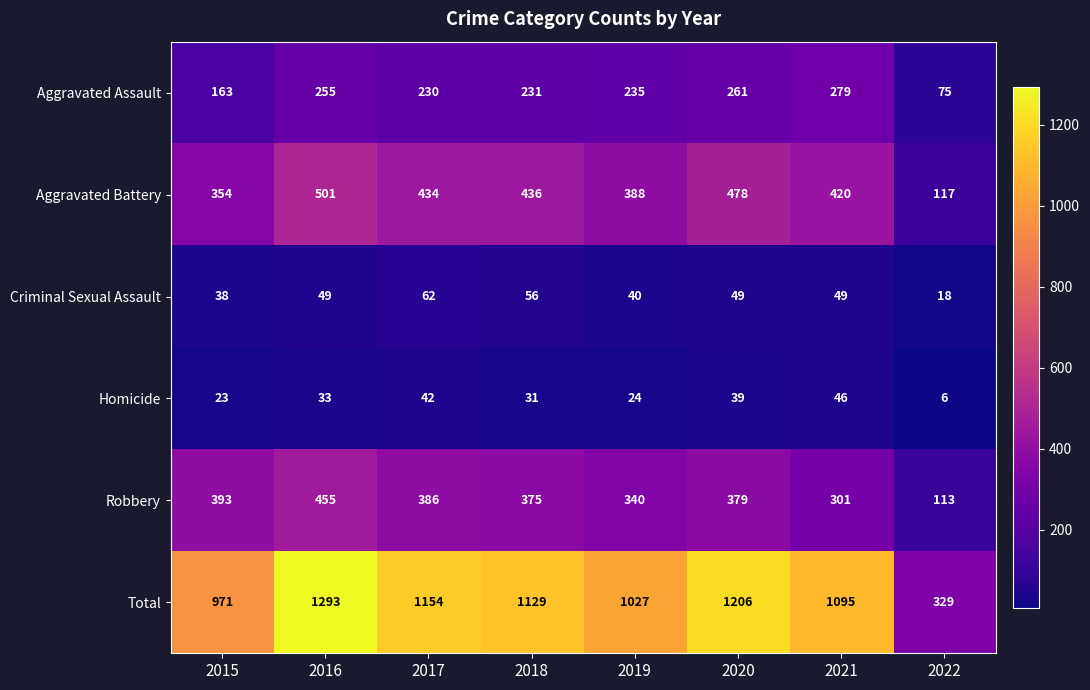

Is it true that Criminal Sexual Assault equals 49 at 2020?

True